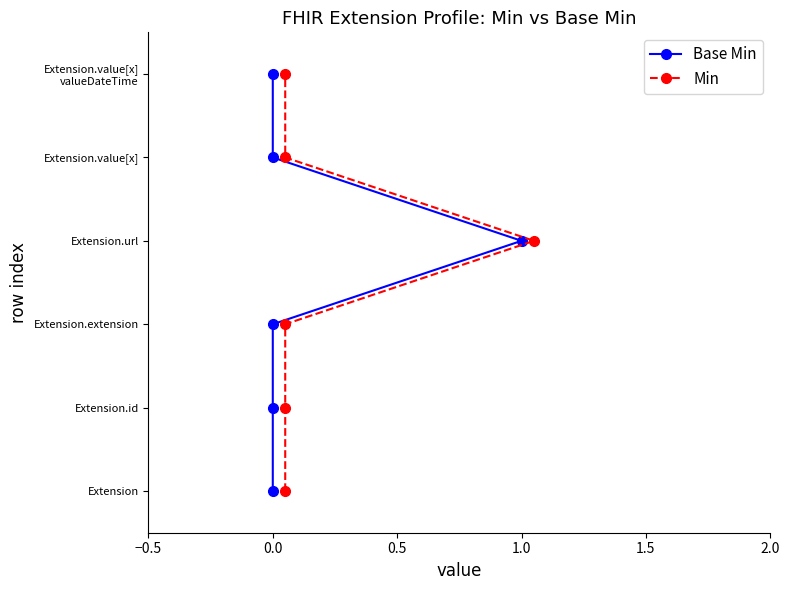

Rank the series by their maximum value, from lowest to highest.

Base Min, Min